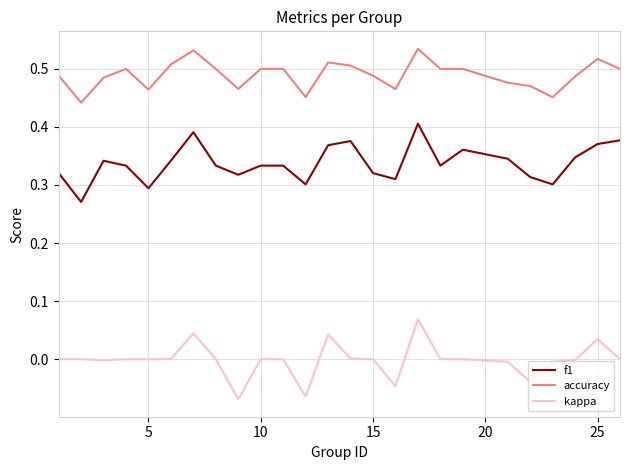

True or false: kappa and accuracy intersect in this chart.

False